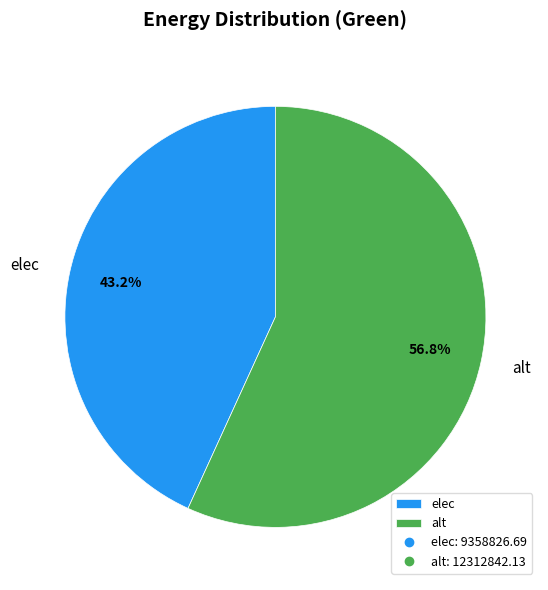

What portion of the pie excludes elec?

56.8%